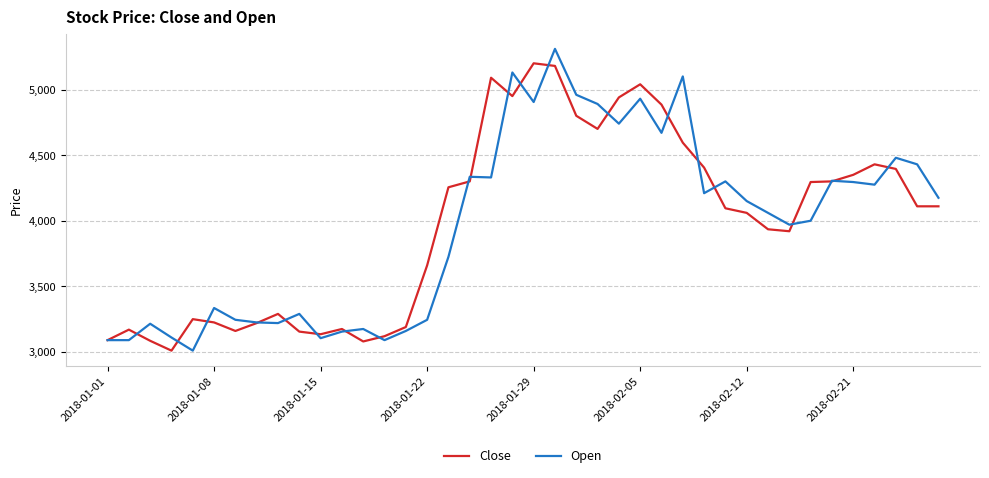

What is the lowest value of the Open series?

3010